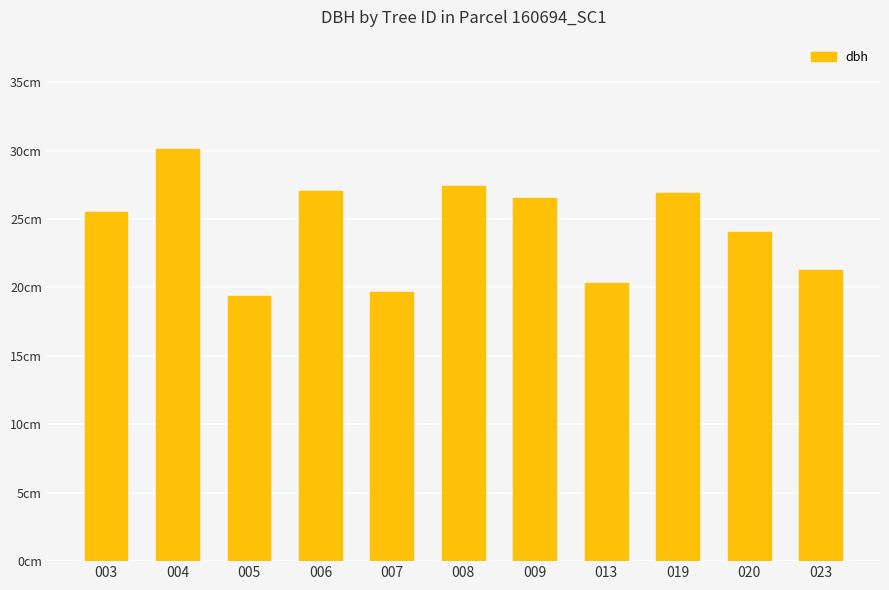

Rank the categories by value from highest to lowest.

004, 008, 006, 019, 009, 003, 020, 023, 013, 007, 005